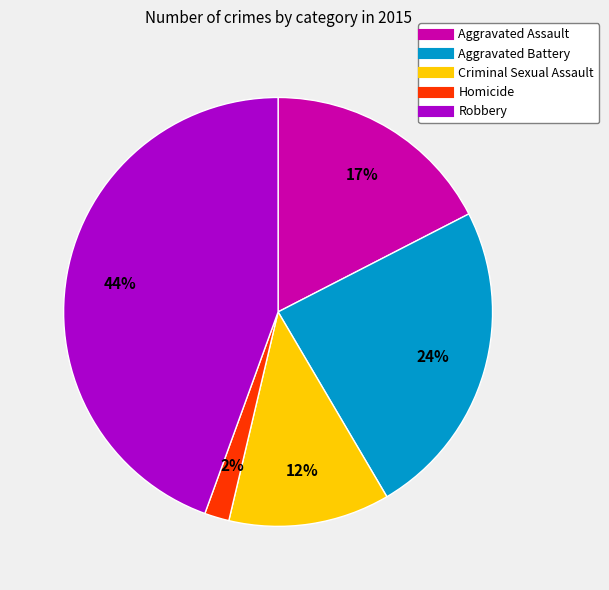

What is the smallest slice in the pie chart?

Homicide